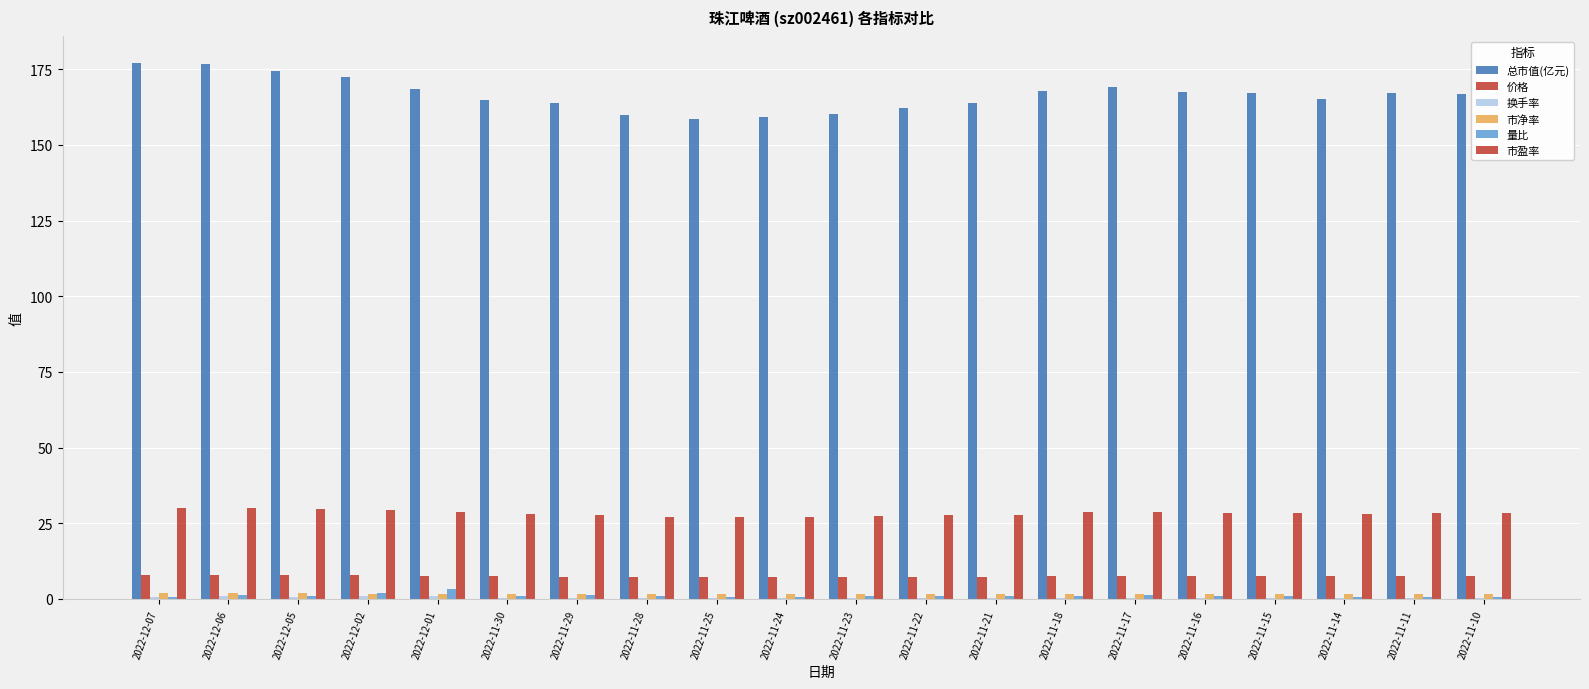

What position from the right is 2022-11-23?

10